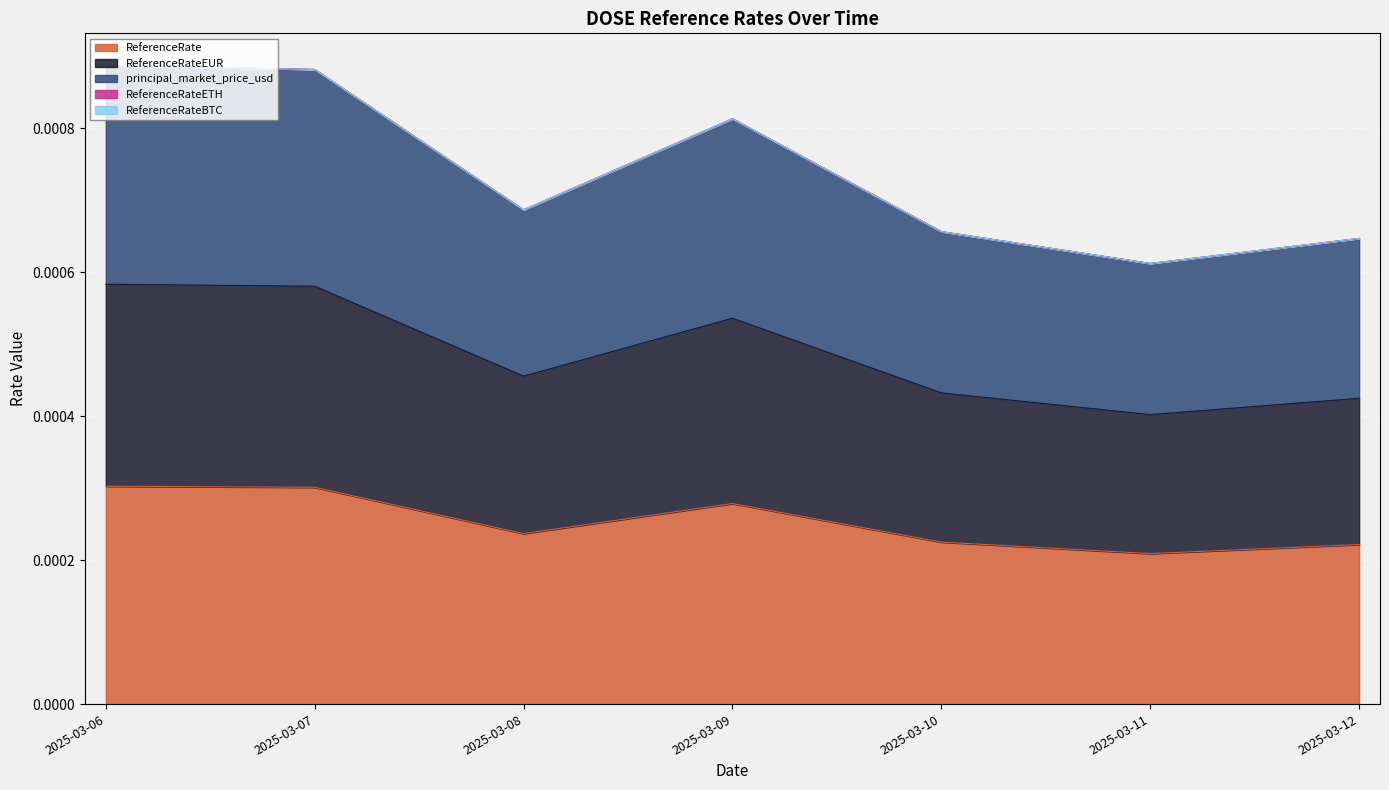

In ReferenceRateEUR, how many points are higher than both neighbors (excluding endpoints)?

1